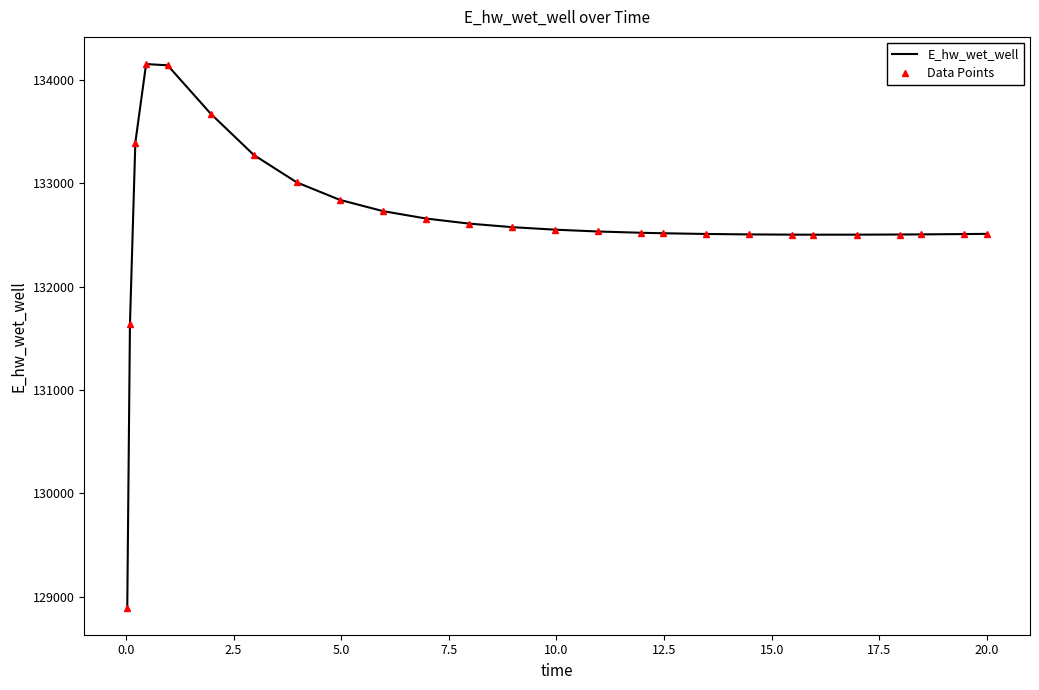

What is the greatest value displayed?

134152.9